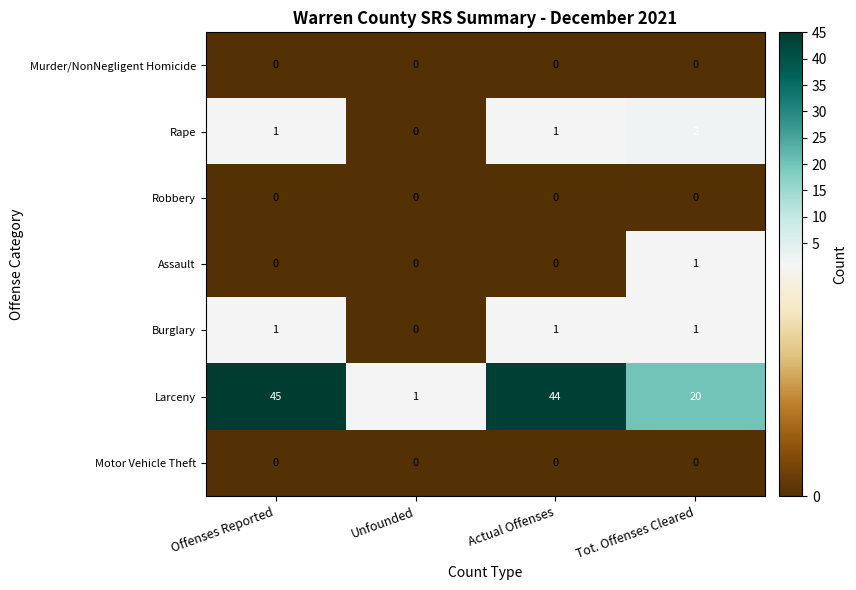

At how many categories does at least one series exceed 33?

2